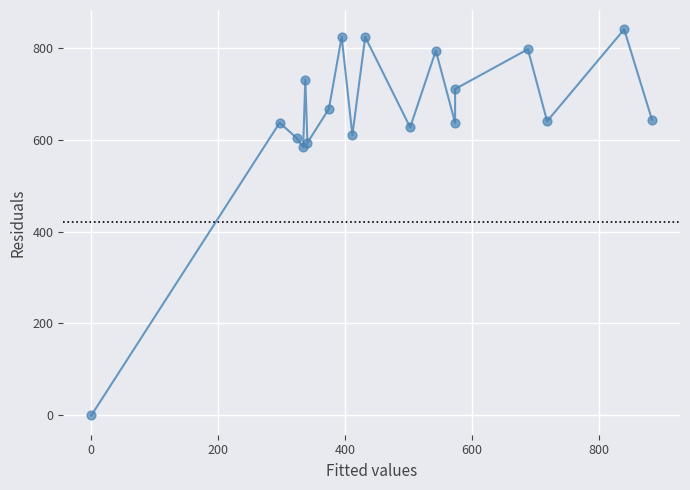

What Y value in the scatter plot is closest to 420?

583.3